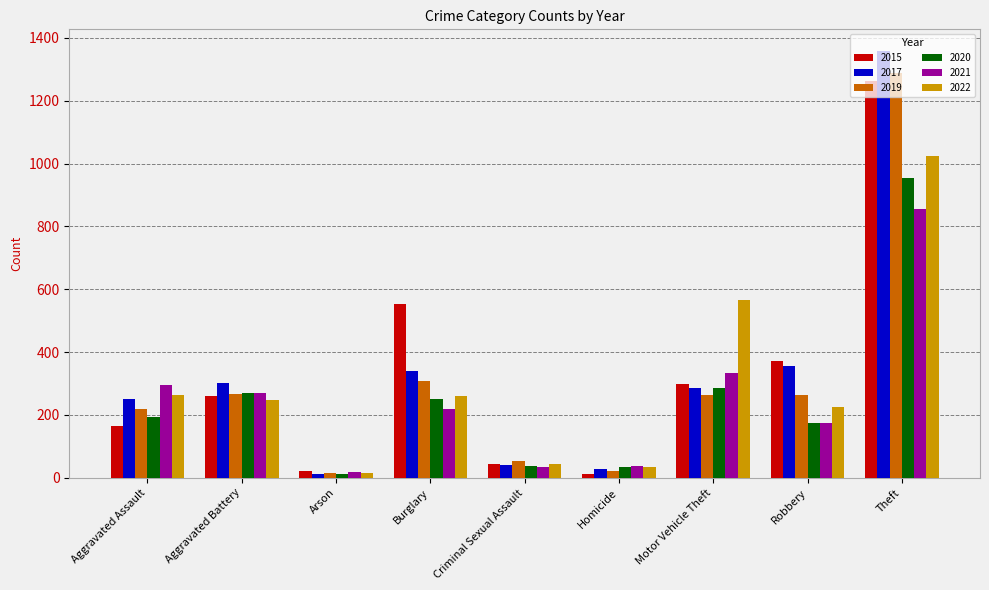

How many categories are shown in the chart?

9